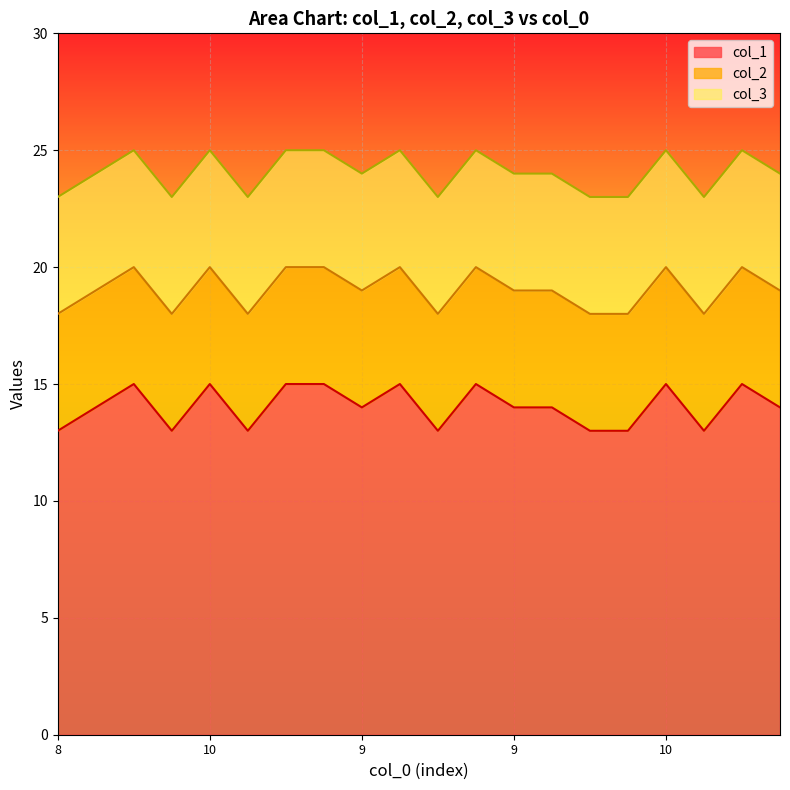

Does the chart display data point markers on the line(s)?

No